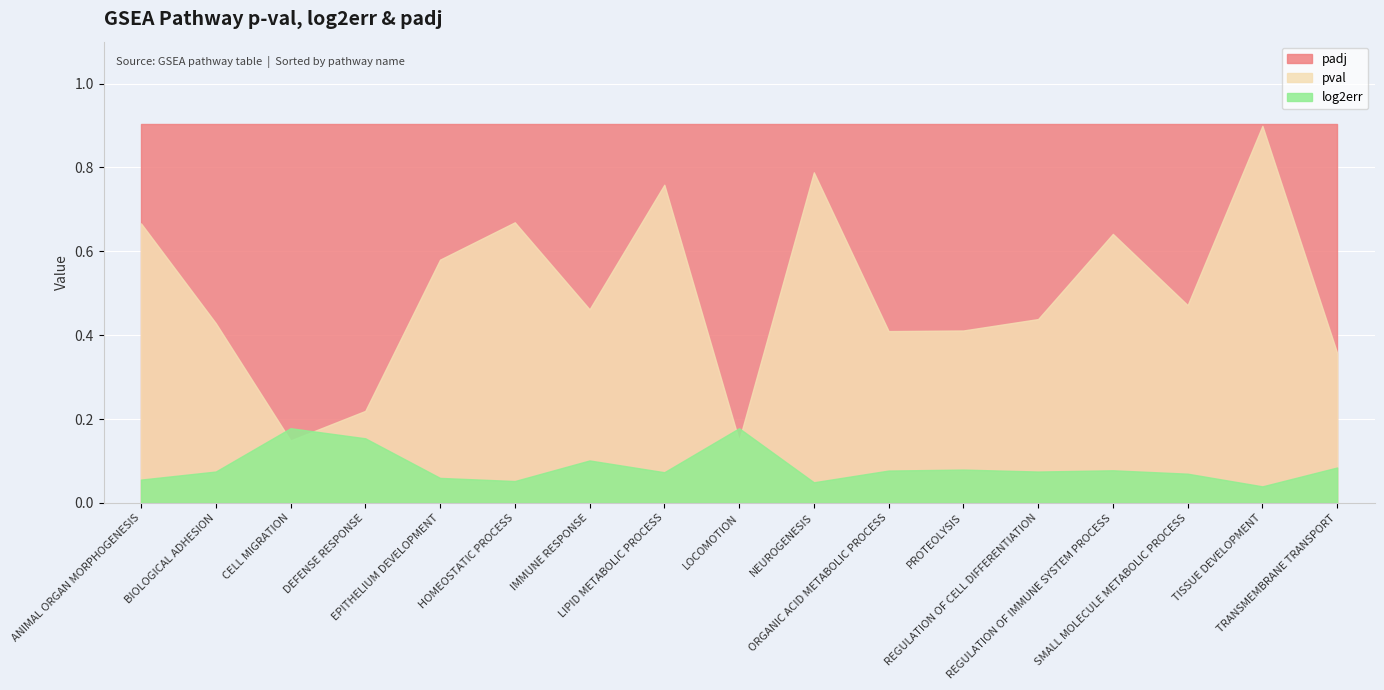

Between GOBP_LOCOMOTION and GOBP_ORGANIC_ACID_METABOLIC_PROCESS, which is larger?

GOBP_ORGANIC_ACID_METABOLIC_PROCESS